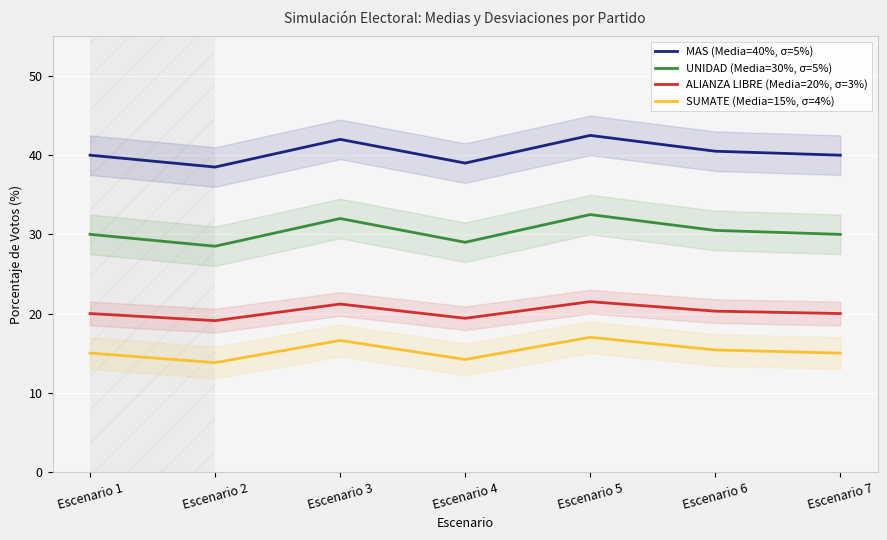

At which label does MAS (Media=40%, σ=5%) first exceed 40?

Escenario 3